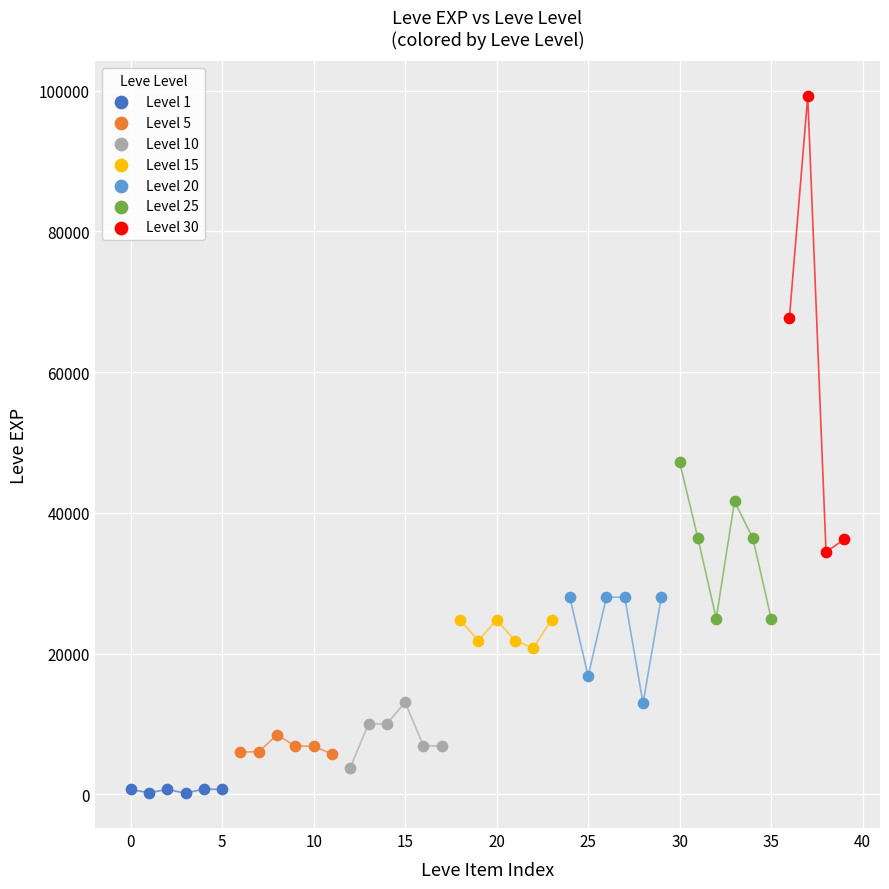

Which series contains the highest Y value?

Level 30